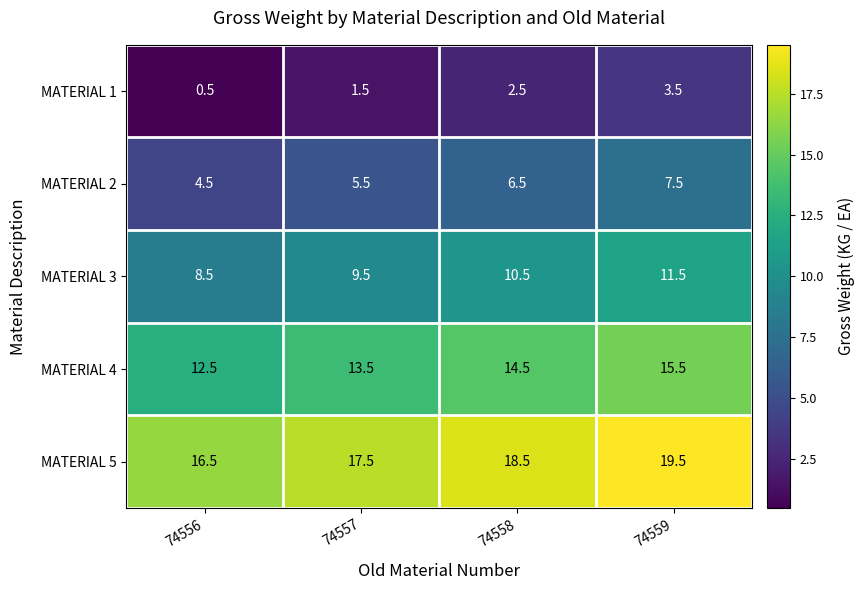

Is the value of MATERIAL 1 at 74559 greater than the value of MATERIAL 2 at 74558?

No